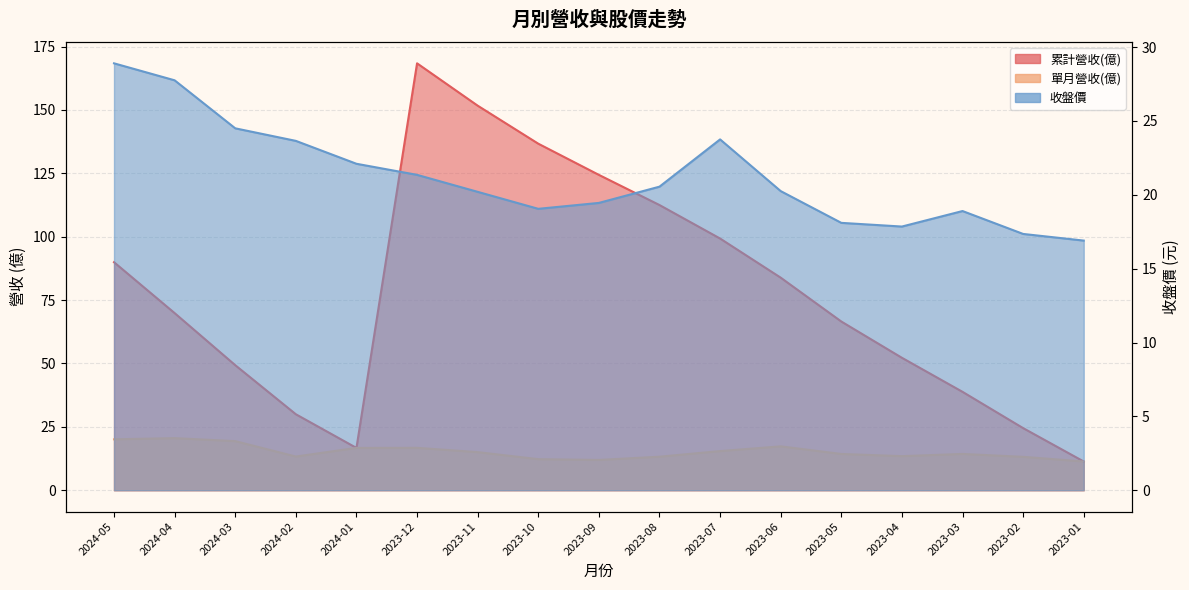

What is the value of the 單月營收(億) point at the 2nd from the left?

20.5